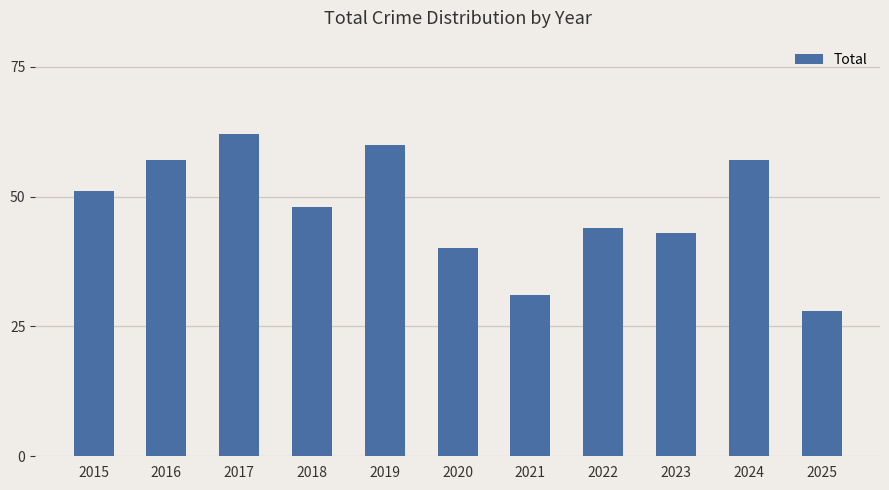

What is the difference between the values at 2017 and 2022?

18